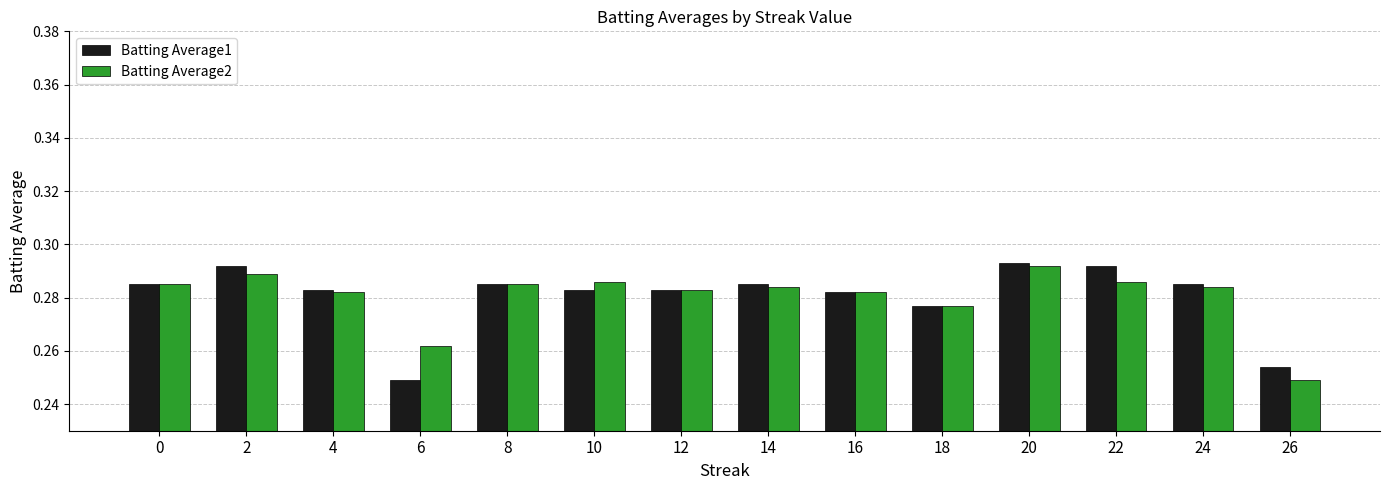

How many data points does each series have?

14